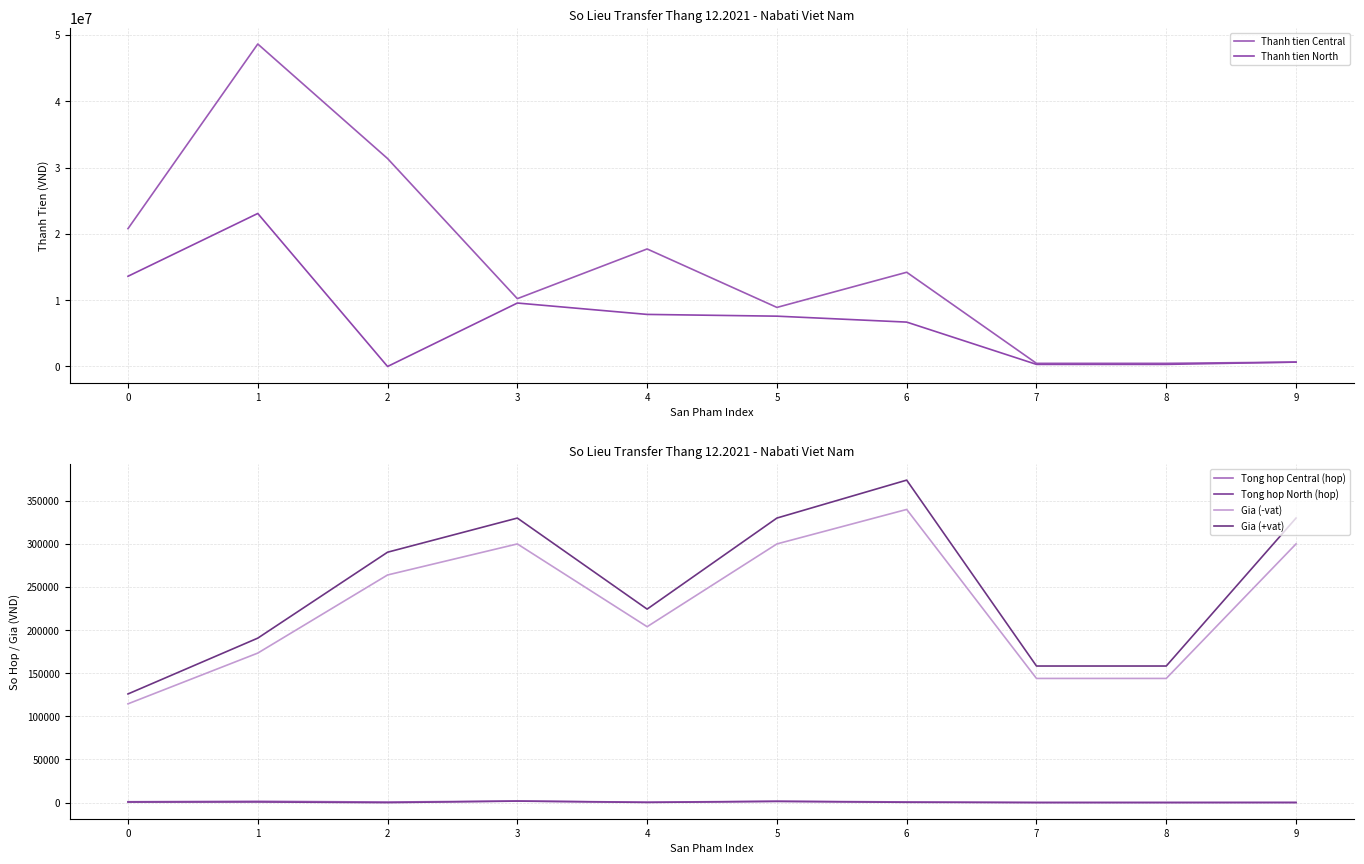

List the series in order of their peak value, highest first.

Thanh tien Central, Thanh tien North, Gia (+vat), Gia (-vat), Tong hop Central (hop), Tong hop North (hop)